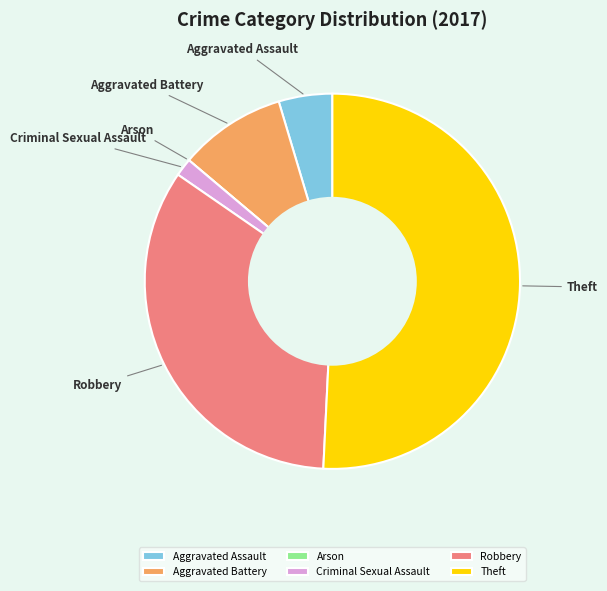

Is there any slice that represents more than half of the pie?

Yes